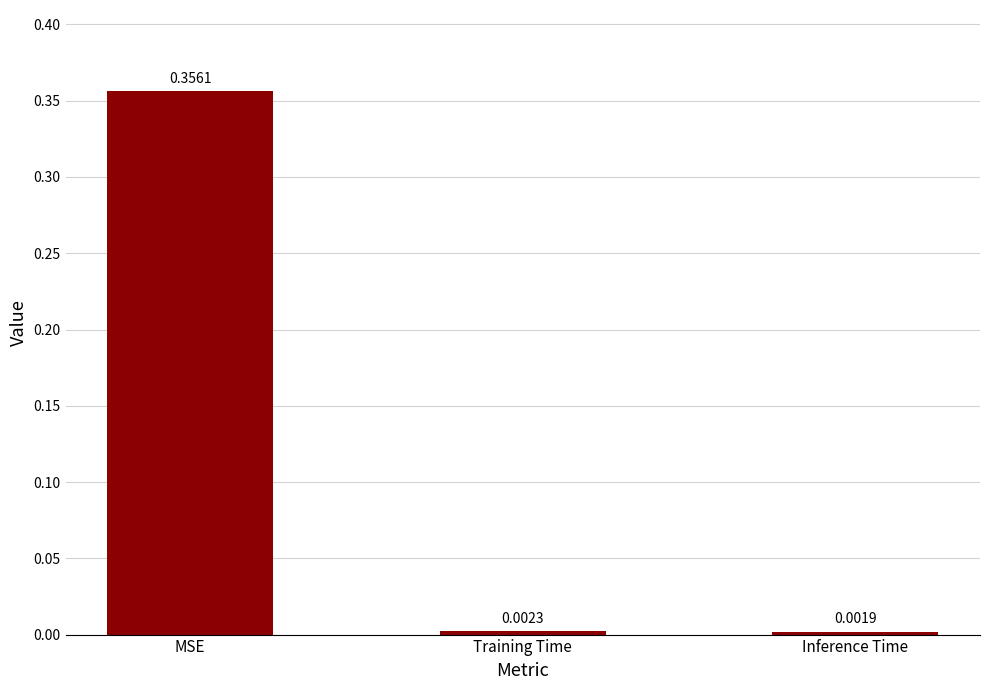

How many categories are shown in the chart?

3